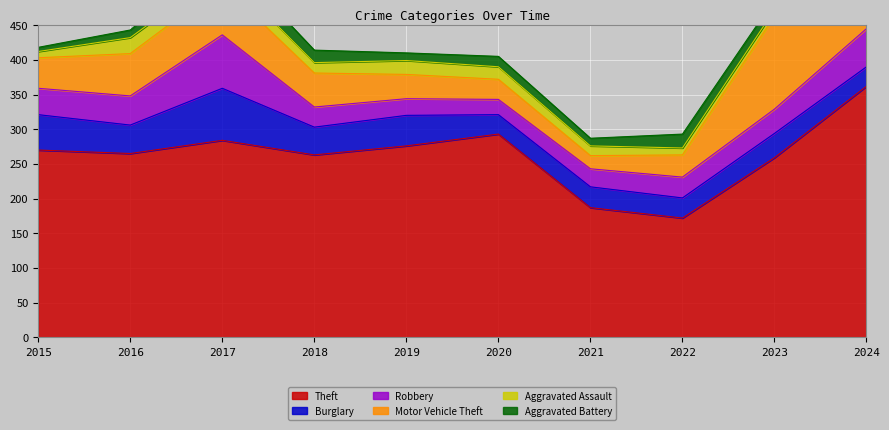

What is the value of the Burglary point at the 3rd from the left?

75